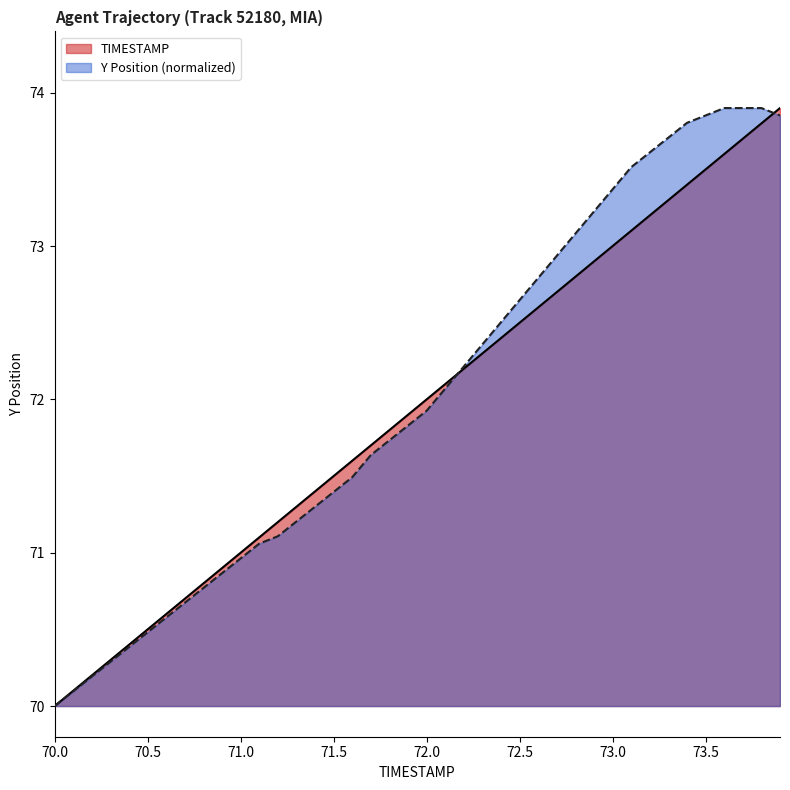

Rank the series by their average value, from highest to lowest.

Y Position (normalized), TIMESTAMP